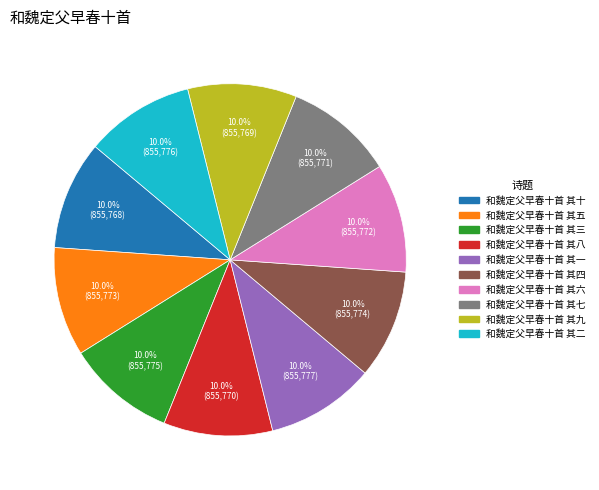

Combined, what portion of the pie is 和魏定父早春十首 其三 and 和魏定父早春十首 其十?

20.0%